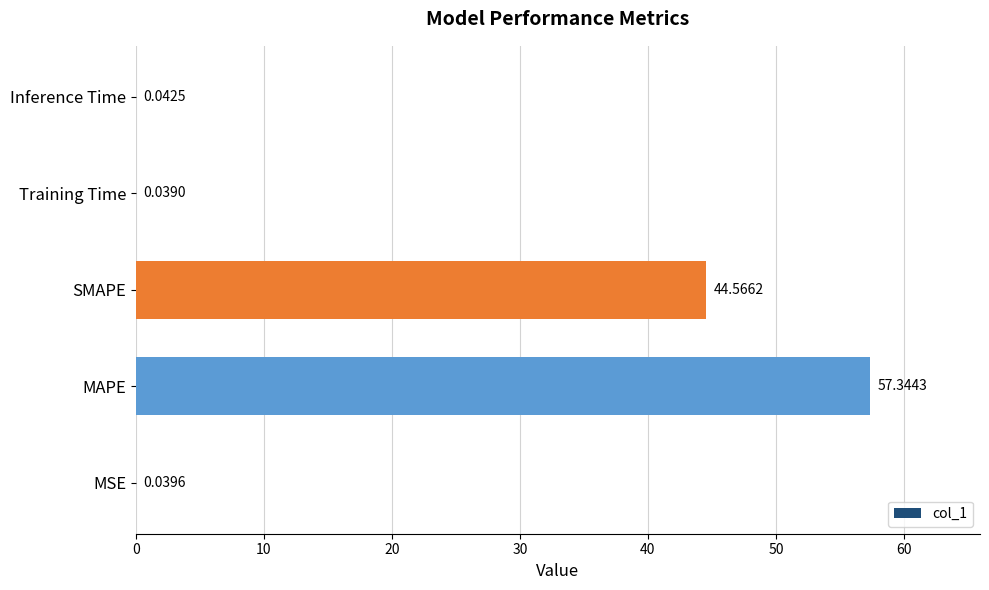

Does the chart contain stacked bars?

No